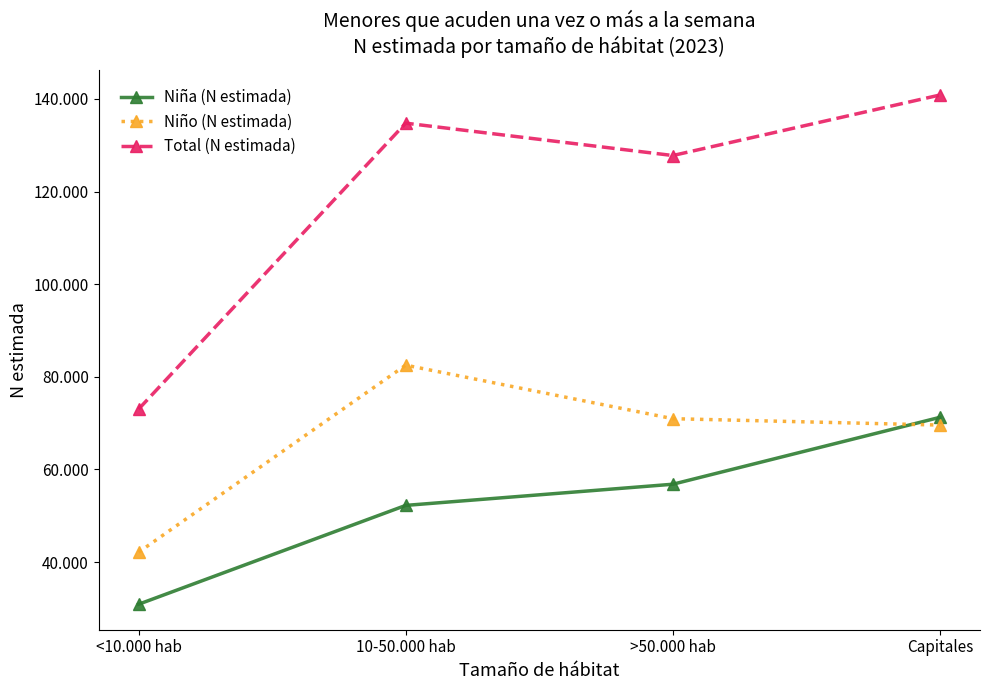

At which category does the chart reach its peak across all series?

Capitales